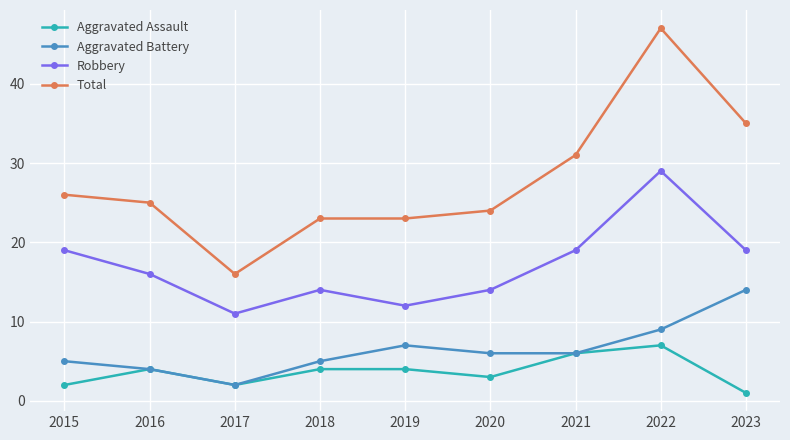

How many data points in Total are less than 25?

4